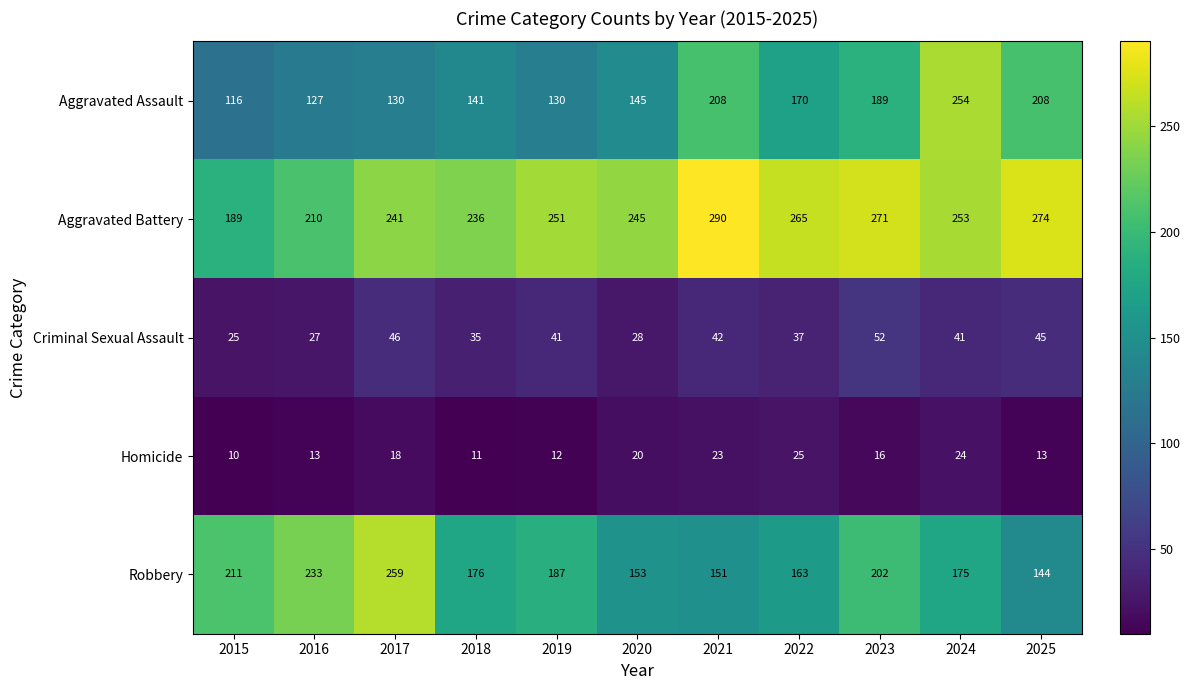

What is the minimum value for Aggravated Assault?

116